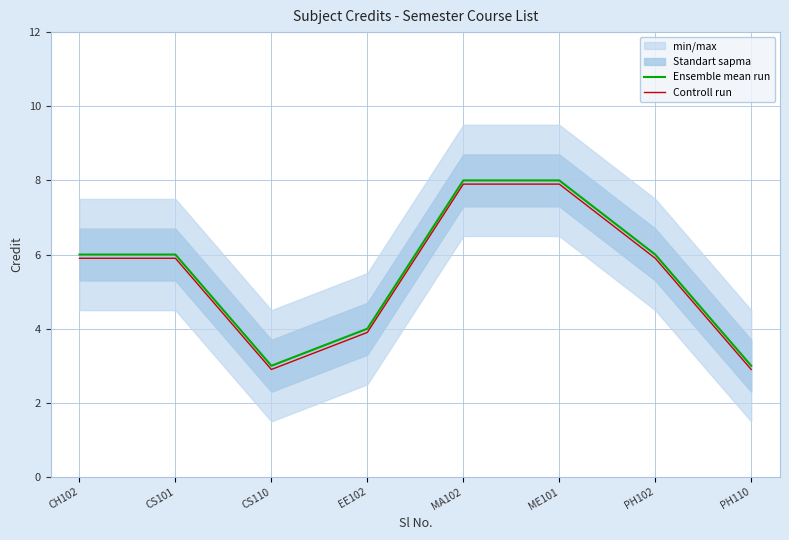

True or false: Ensemble mean run and Controll run cross at least once.

False